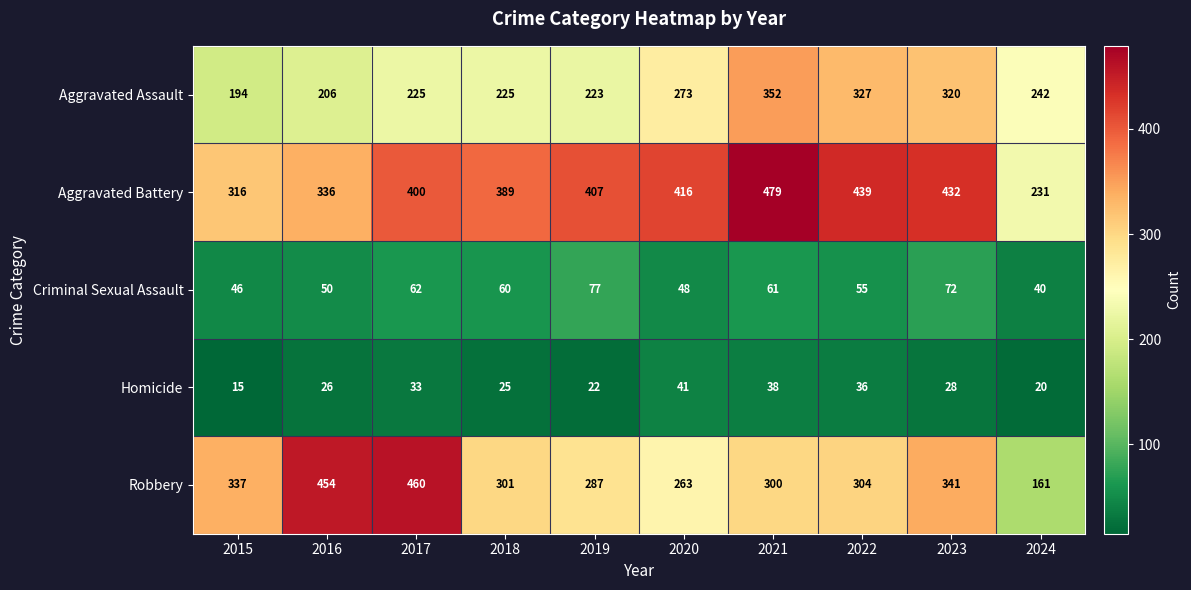

What is the total value across all series at 2017?

1180